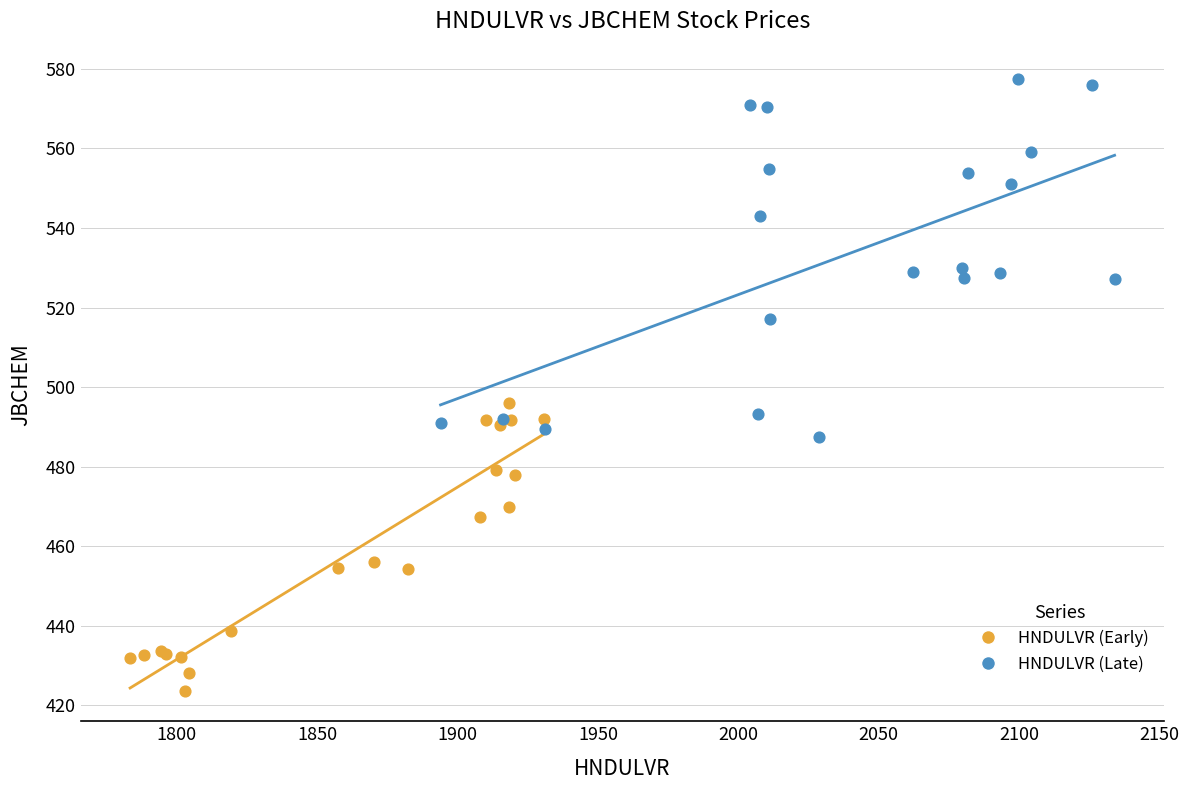

Which series reaches the minimum Y coordinate?

HNDULVR (Early)